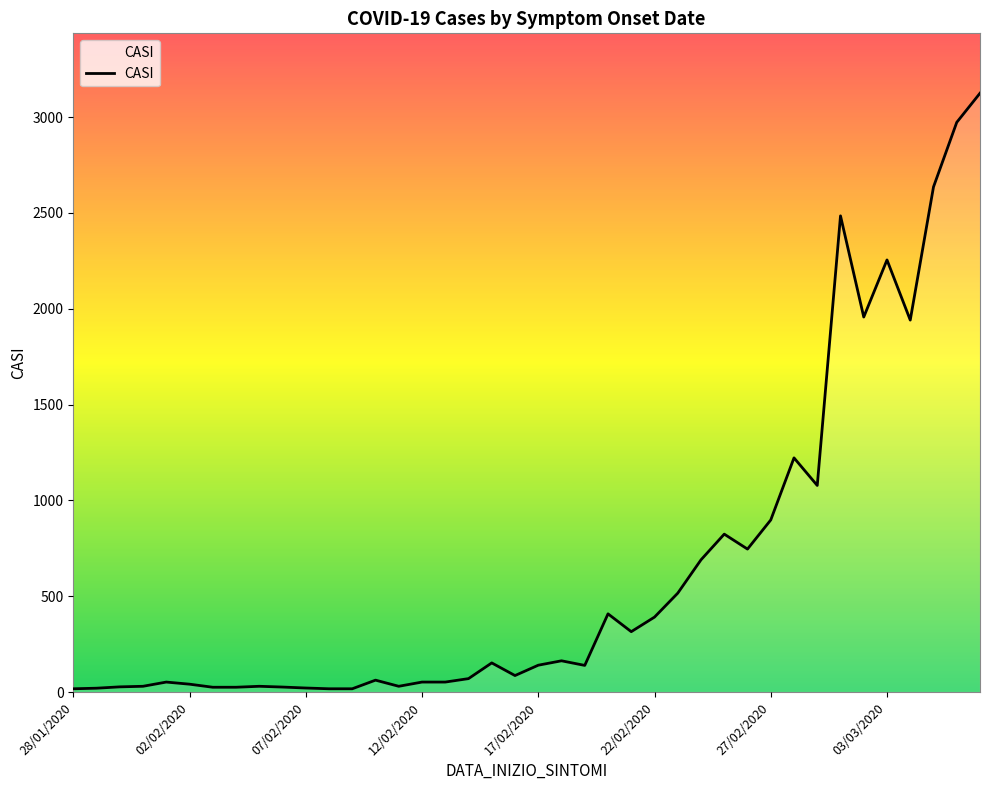

What is the maximum value shown in the chart?

3125